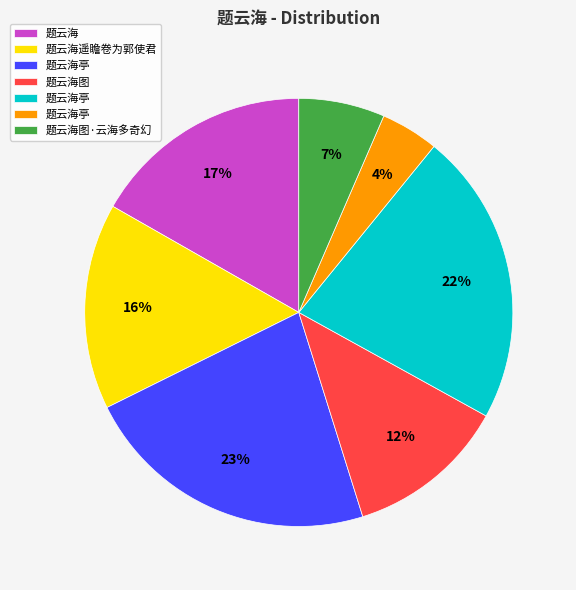

To the nearest percent, what is the average slice percentage?

14%